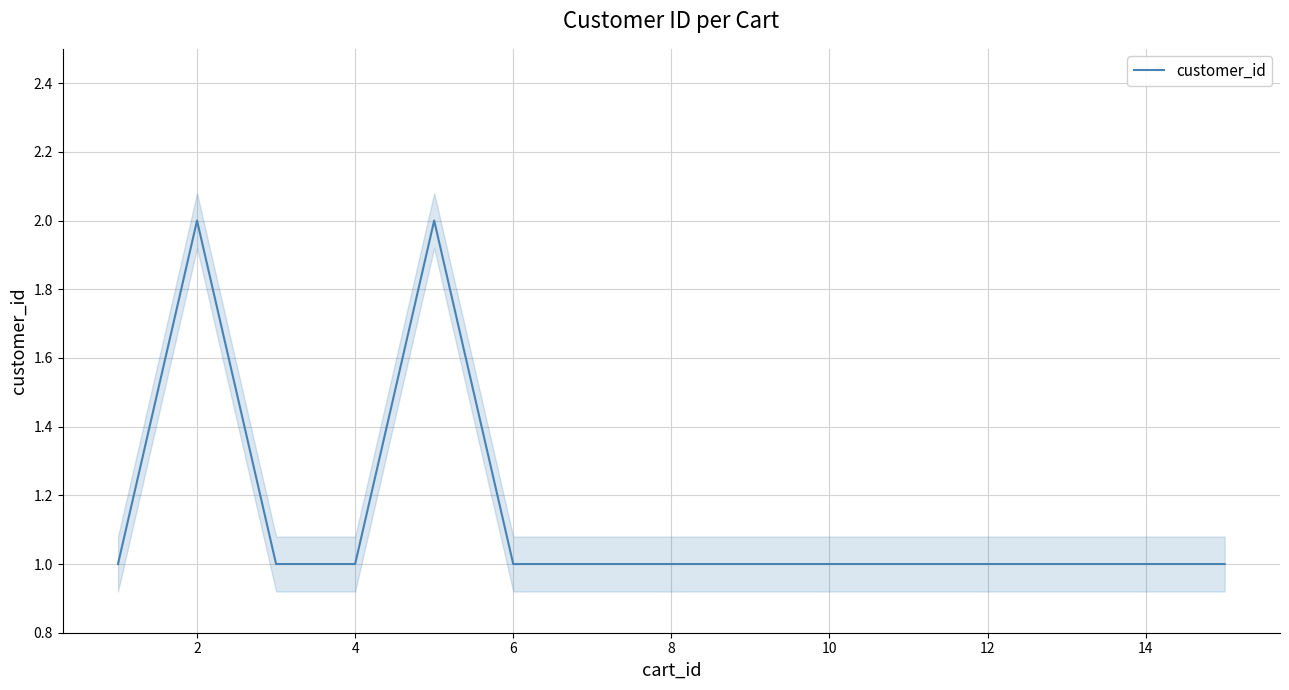

The value of customer_id at 14 is 0. True or false?

False